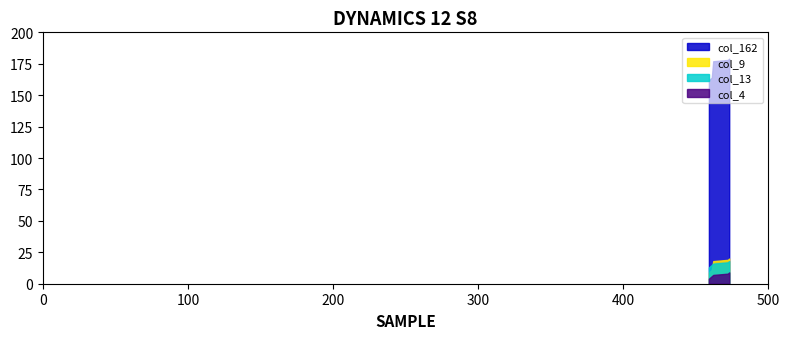

At which label is col_162 closest to 170?

461